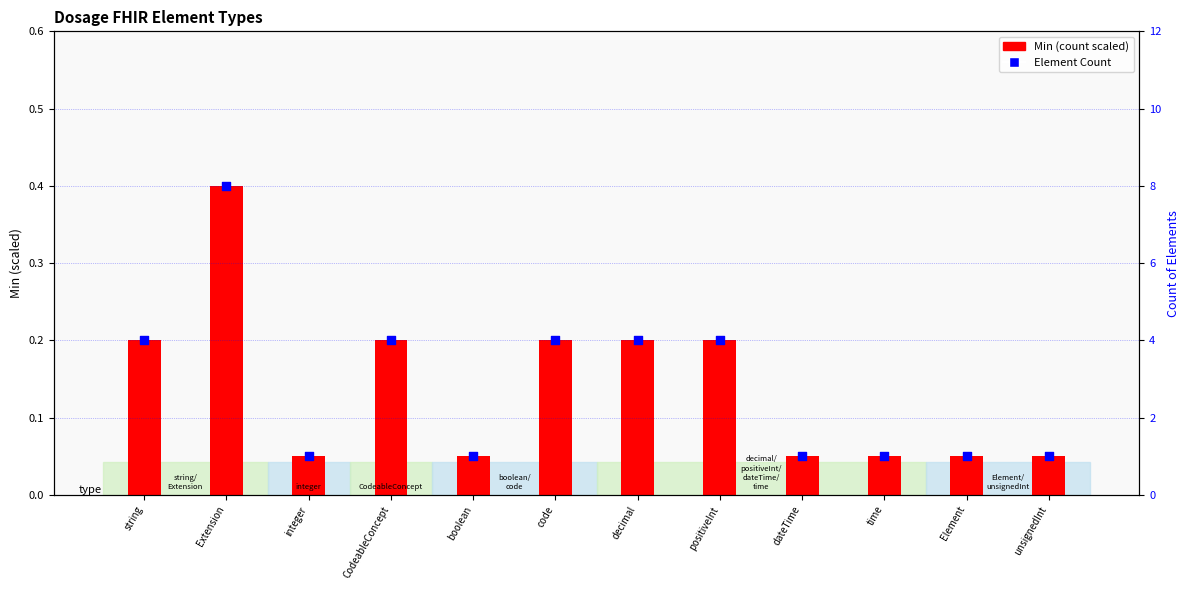

Which series has the widest spread of Y values?

Element Count